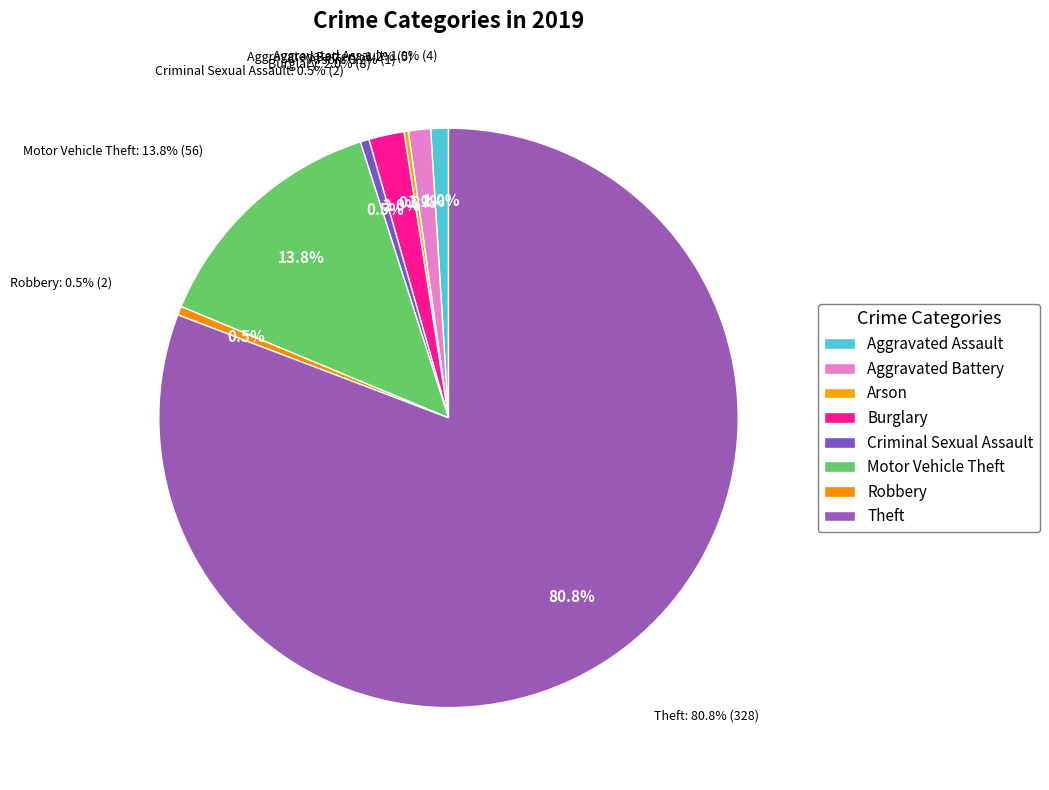

To the nearest percent, what is the difference between the Theft and Motor Vehicle Theft slice percentages?

67%